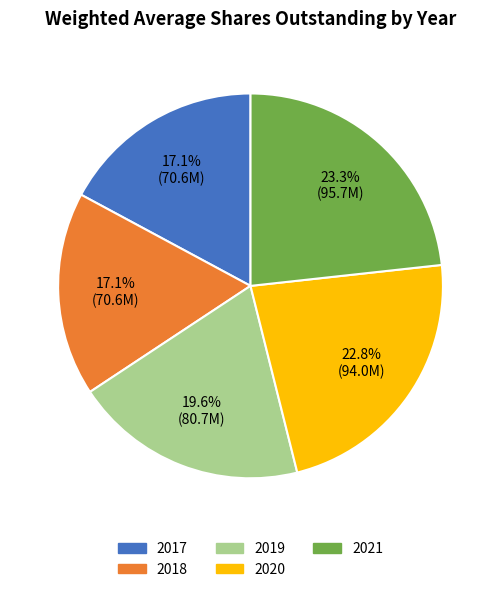

What portion of the pie excludes 2018?

82.9%